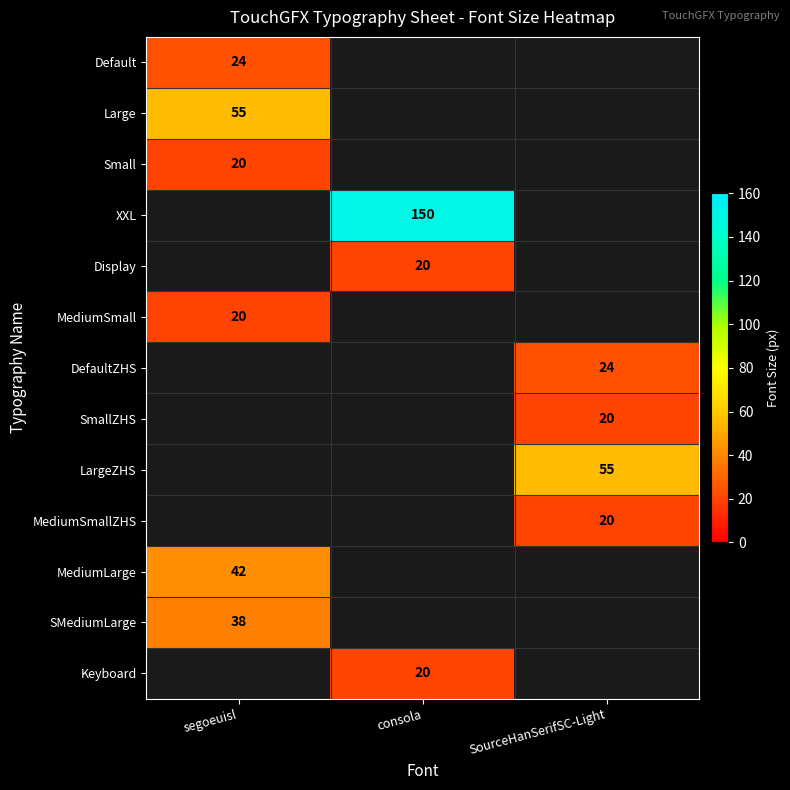

Is it true that SmallZHS equals 20 at SourceHanSerifSC-Light?

True